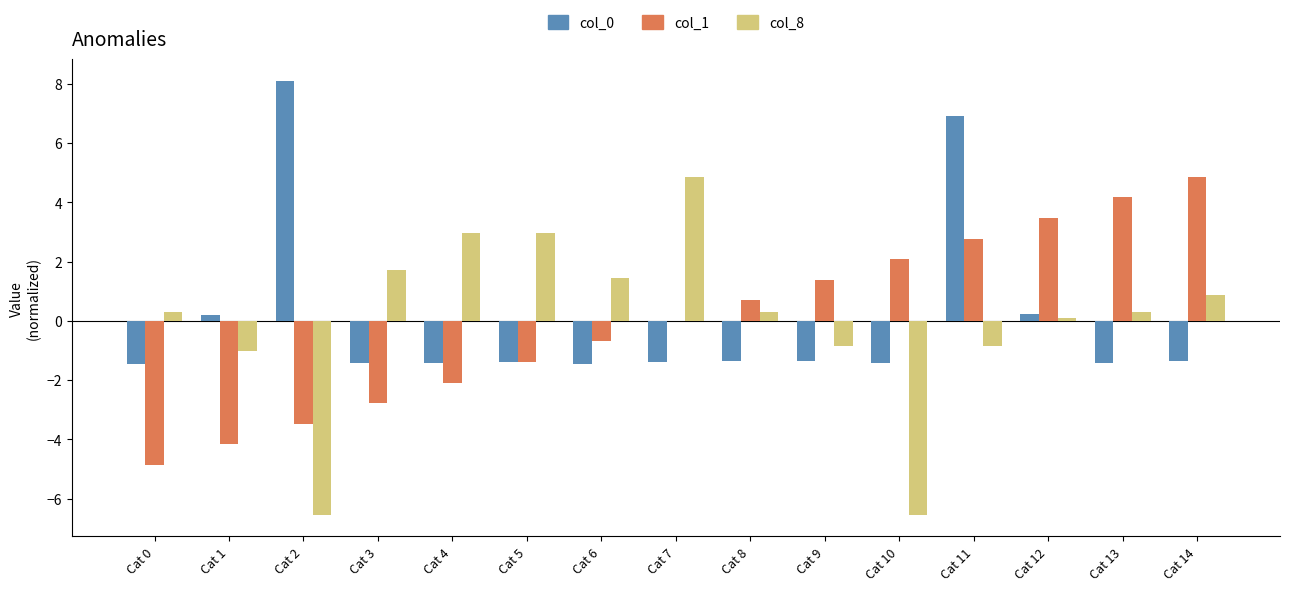

What is the maximum value for col_0?

8.1